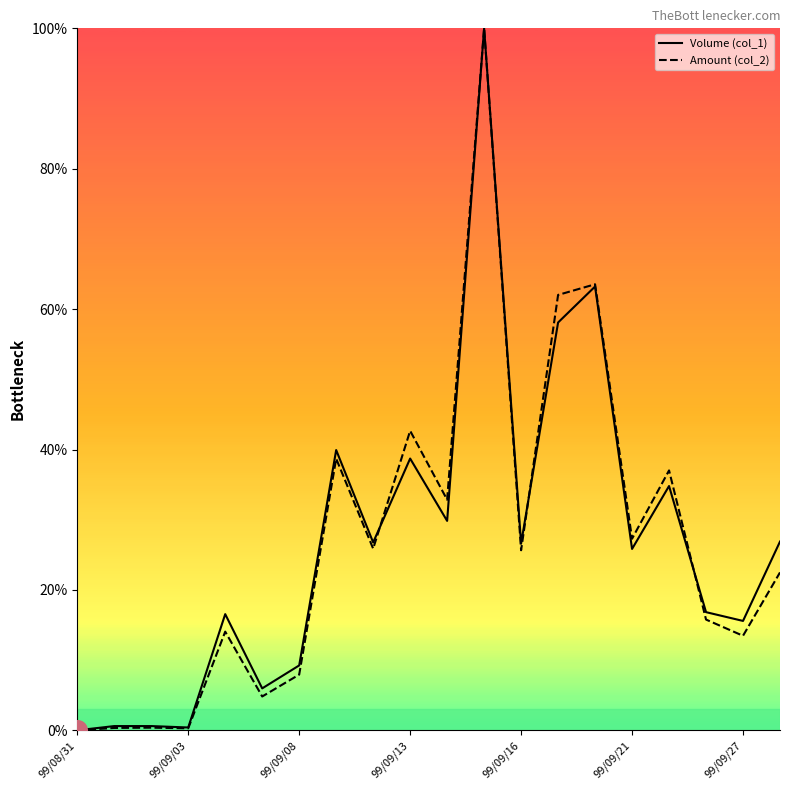

Which series has the largest total across all categories?

Volume (col_1)